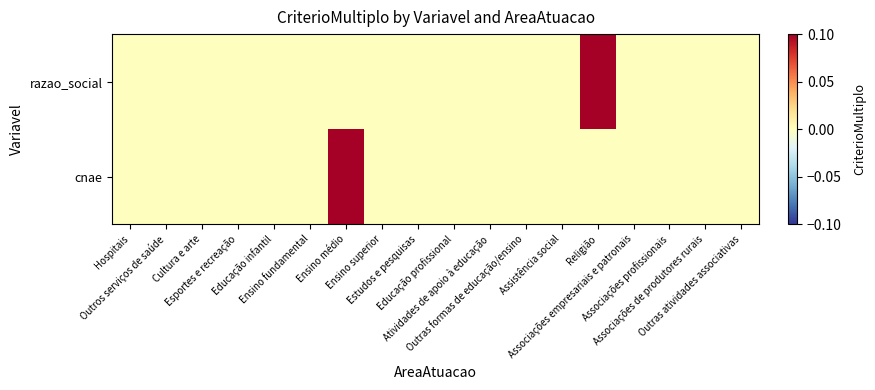

Reading right to left, extract all data points from this chart.

cnae: Outras atividades associativas=0	Associações de produtores rurais=0	Associações profissionais=0	Associações empresariais e patronais=0	Religião=0	Assistência social=0	Outras formas de educação/ensino=0	Atividades de apoio à educação=0	Educação profissional=0	Estudos e pesquisas=0	Ensino superior=0	Ensino médio=1	Ensino fundamental=0	Educação infantil=0	Esportes e recreação=0	Cultura e arte=0	Outros serviços de saúde=0	Hospitais=0
razao_social: Outras atividades associativas=0	Associações de produtores rurais=0	Associações profissionais=0	Associações empresariais e patronais=0	Religião=1	Assistência social=0	Outras formas de educação/ensino=0	Atividades de apoio à educação=0	Educação profissional=0	Estudos e pesquisas=0	Ensino superior=0	Ensino médio=0	Ensino fundamental=0	Educação infantil=0	Esportes e recreação=0	Cultura e arte=0	Outros serviços de saúde=0	Hospitais=0